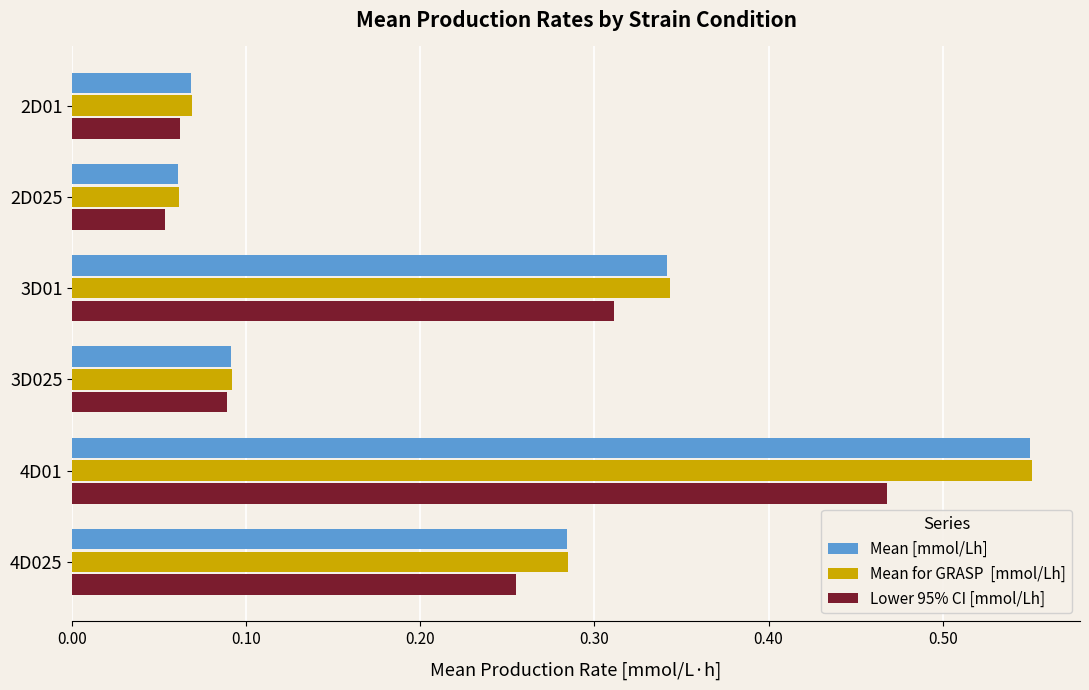

At which category is the sum across all series the highest?

4D01